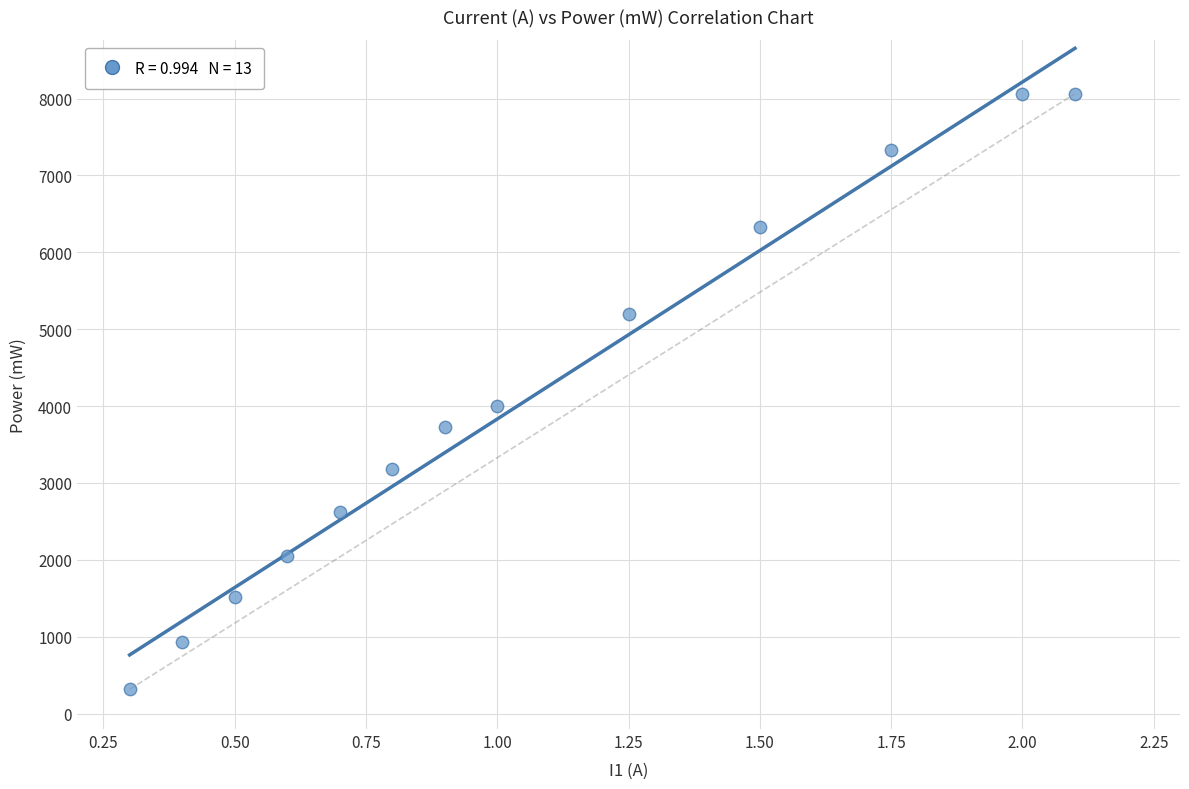

What Y value in the scatter plot is closest to 4189?

4000